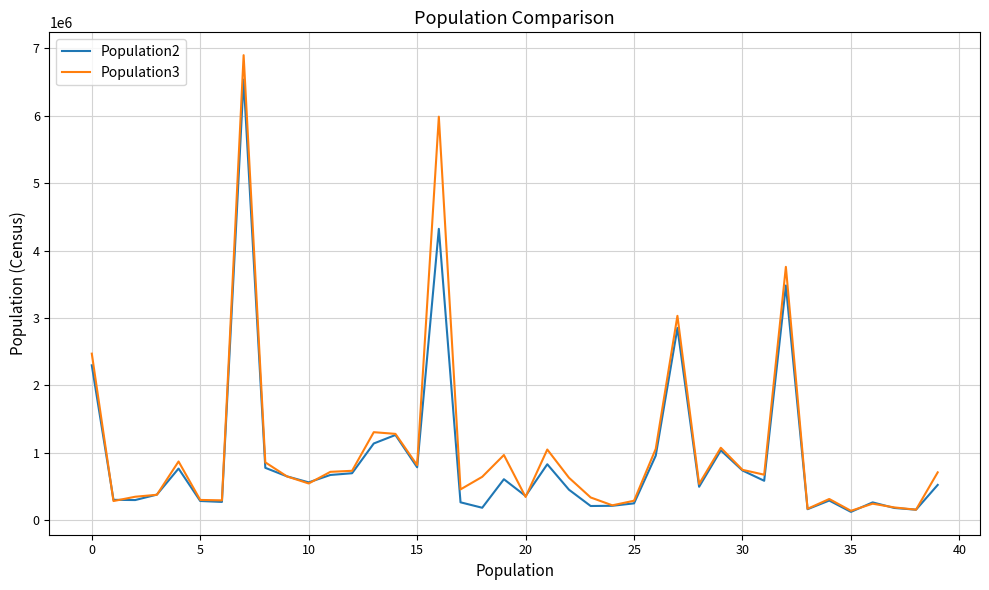

Does the chart have visible grid lines?

Yes